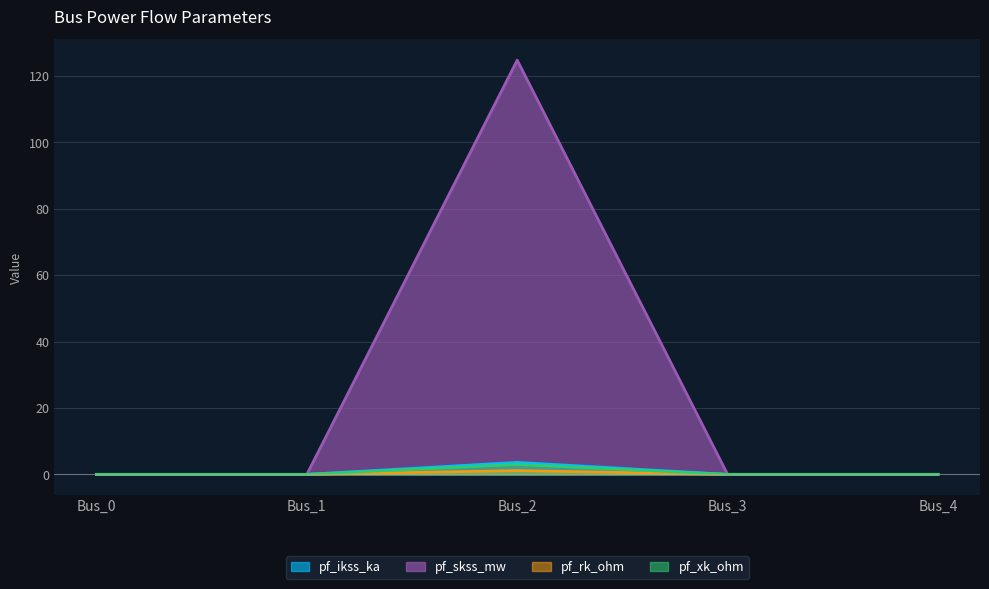

Does the chart have visible grid lines?

Yes